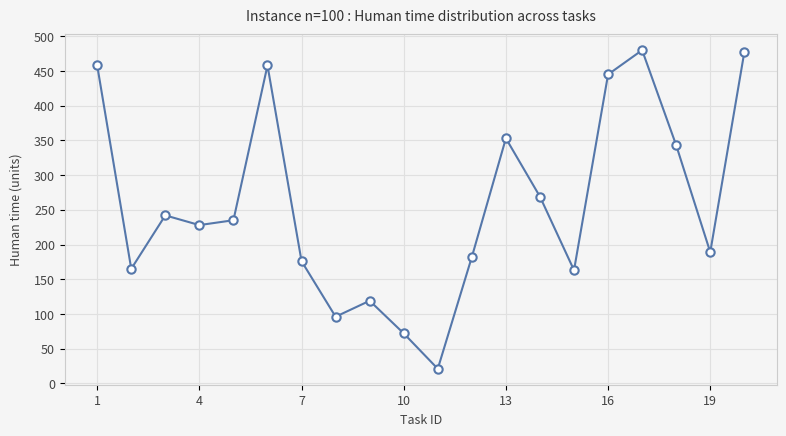

What is the value of the 14th point from the left?

269